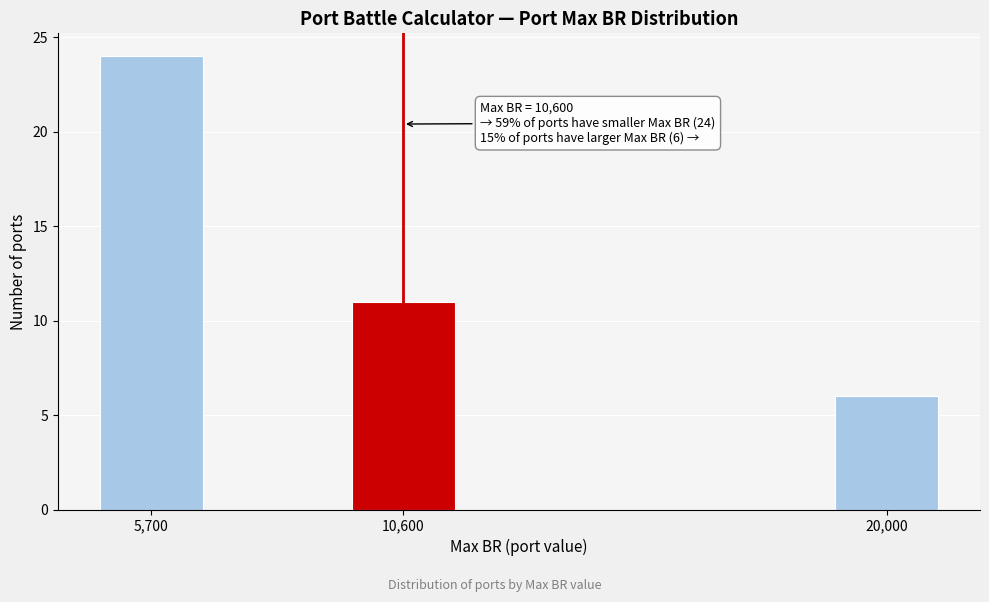

Reading left to right, what are all the values shown in this chart?

24	11	6